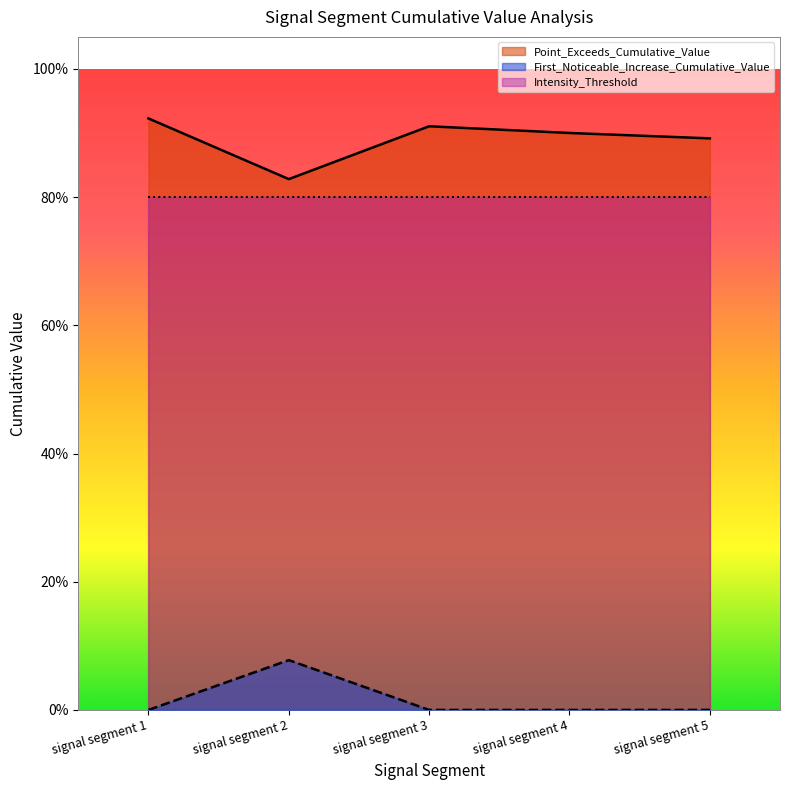

True or false: Point_Exceeds_Cumulative_Value and First_Noticeable_Increase_Cumulative_Value cross at least once.

False